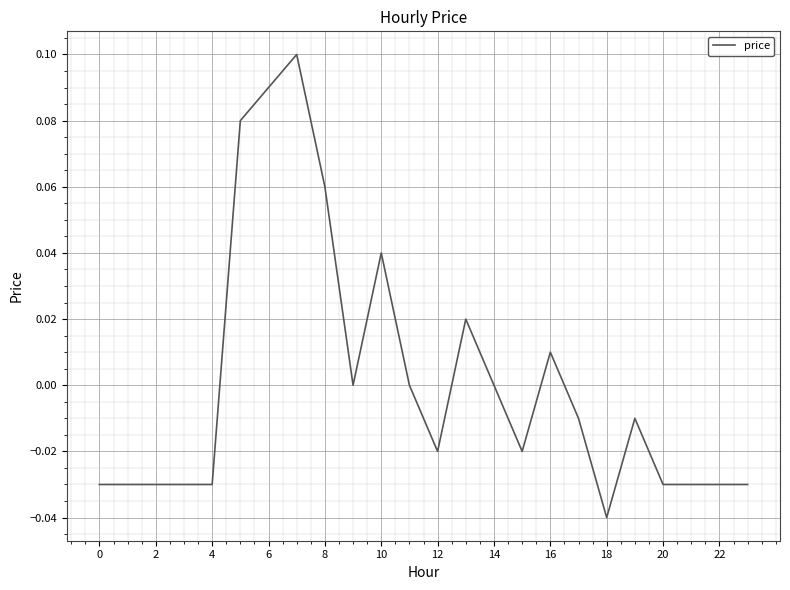

Which has a higher value, 2 or 6?

6